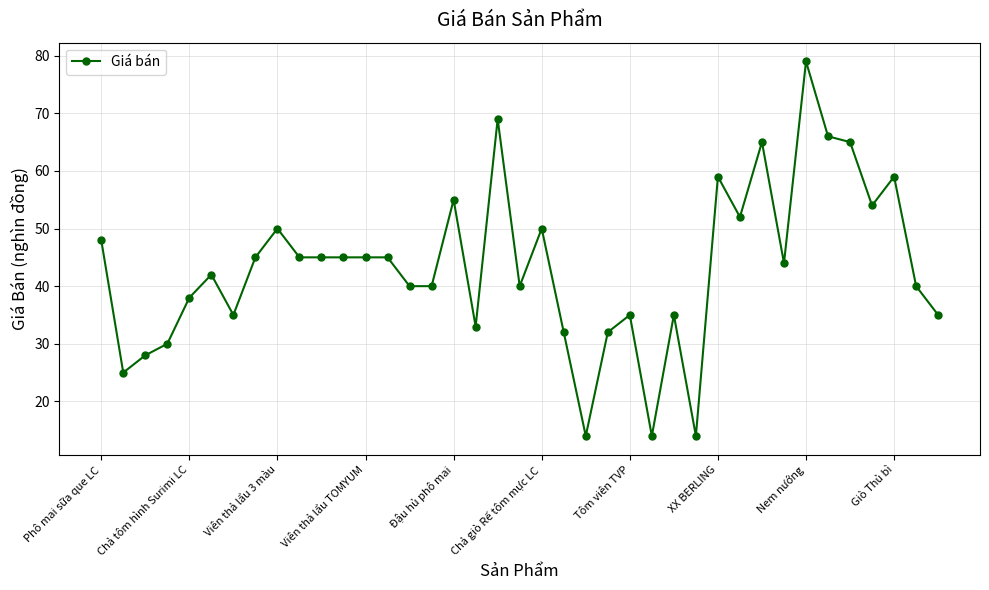

What is the smallest value displayed?

14